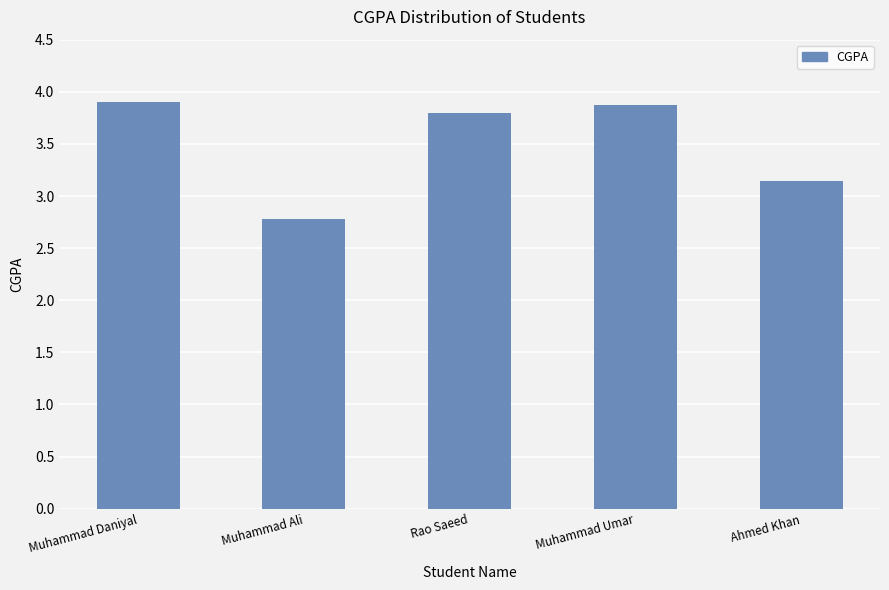

What is the greatest value displayed?

3.9